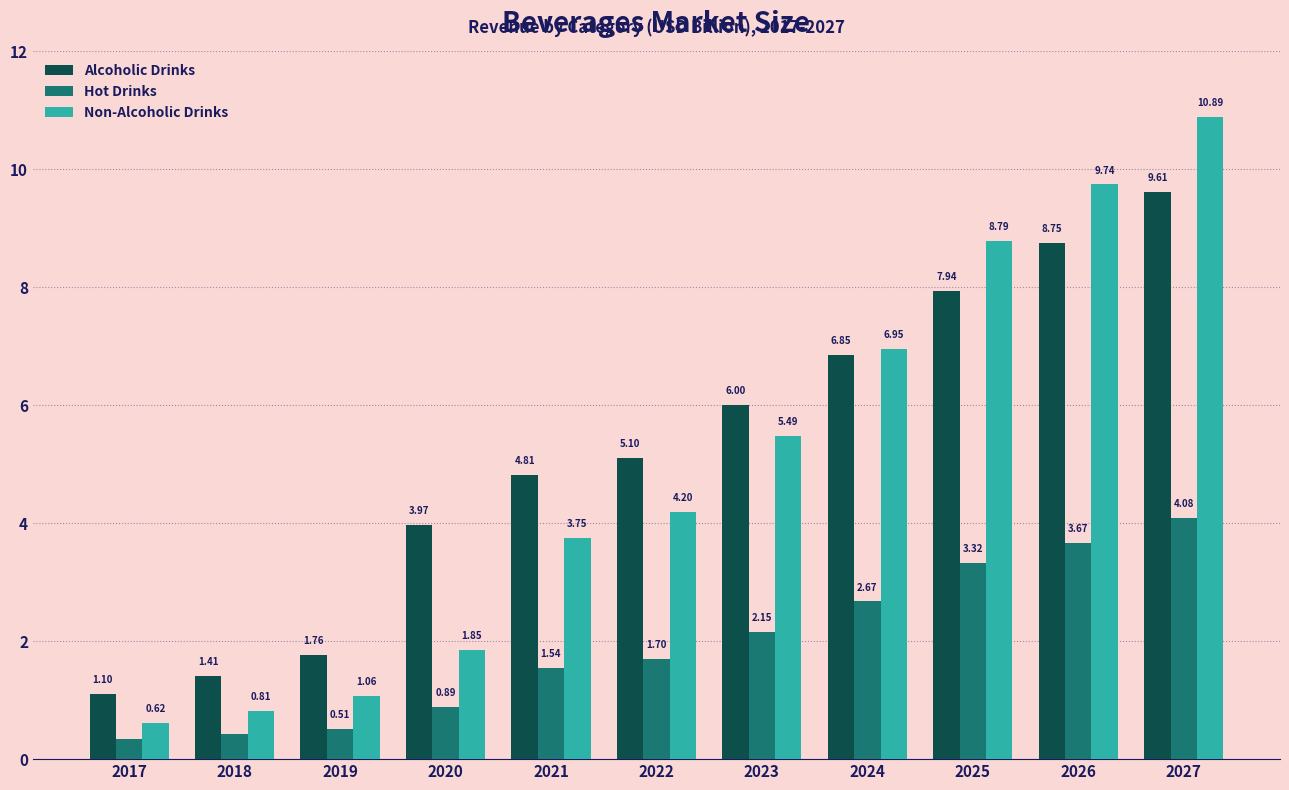

What is the difference between the Non-Alcoholic Drinks values at 2017 and 2022?

3.6